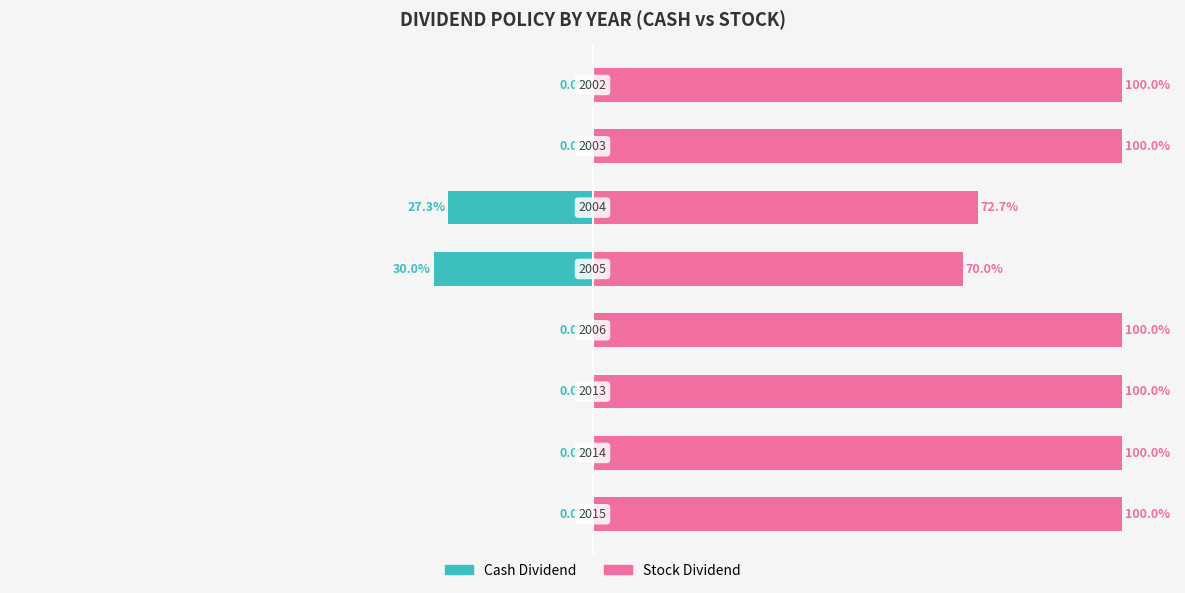

How many values in the Stock Dividend series are below 100?

2